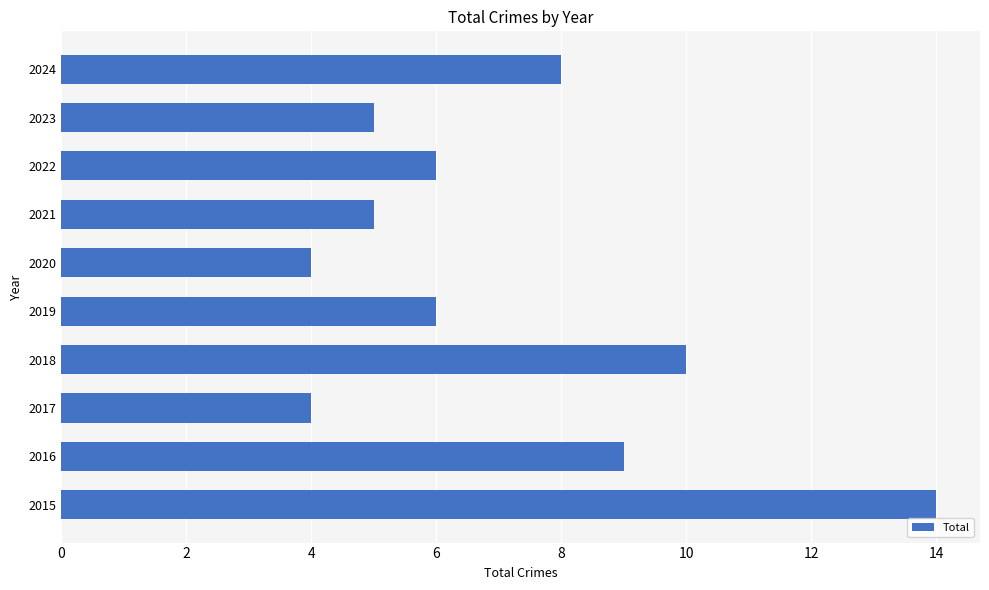

Does the chart contain stacked bars?

No